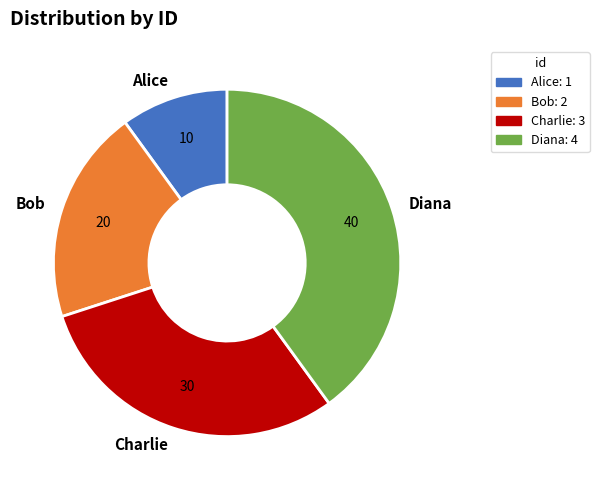

Rank the categories by value from lowest to highest.

Alice, Bob, Charlie, Diana